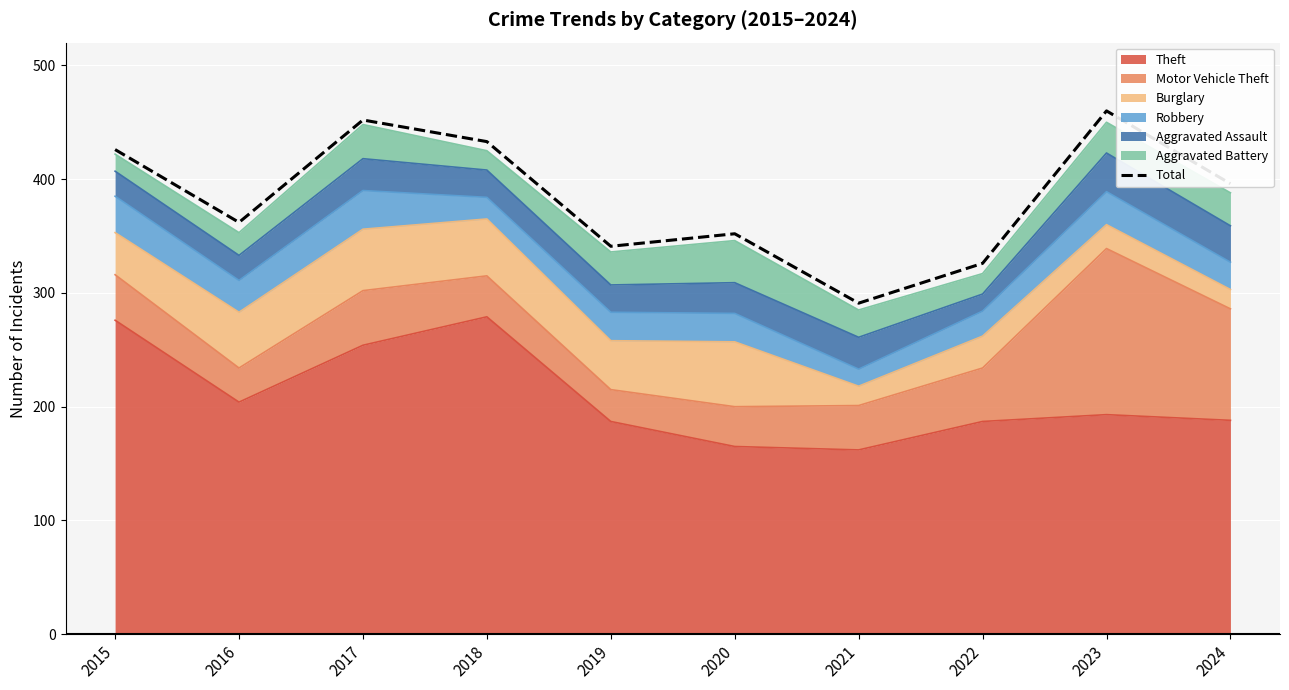

Count the number of values greater than 396.

4